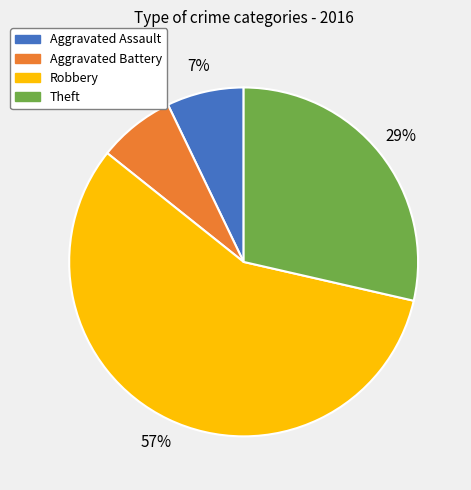

Is there a majority slice in this chart?

Yes